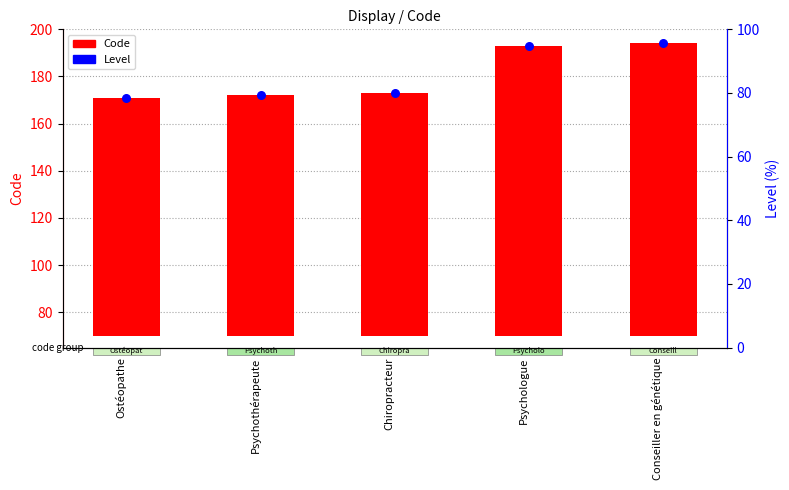

At how many categories does at least one series exceed 129?

5